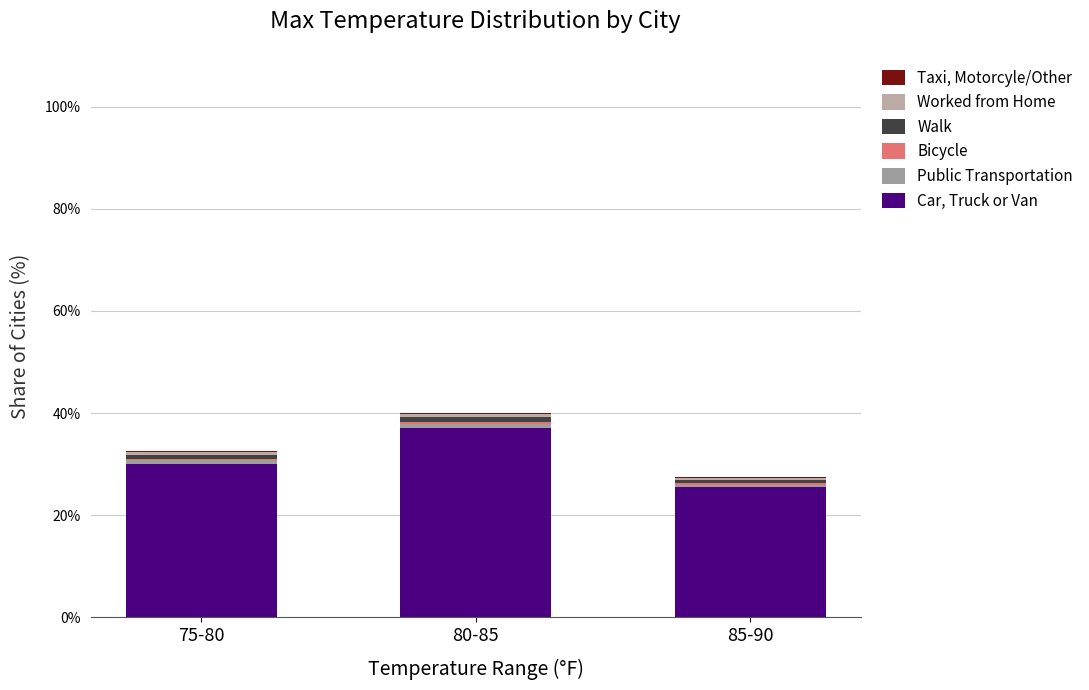

Which has a higher value, 75-80 or 80-85?

80-85